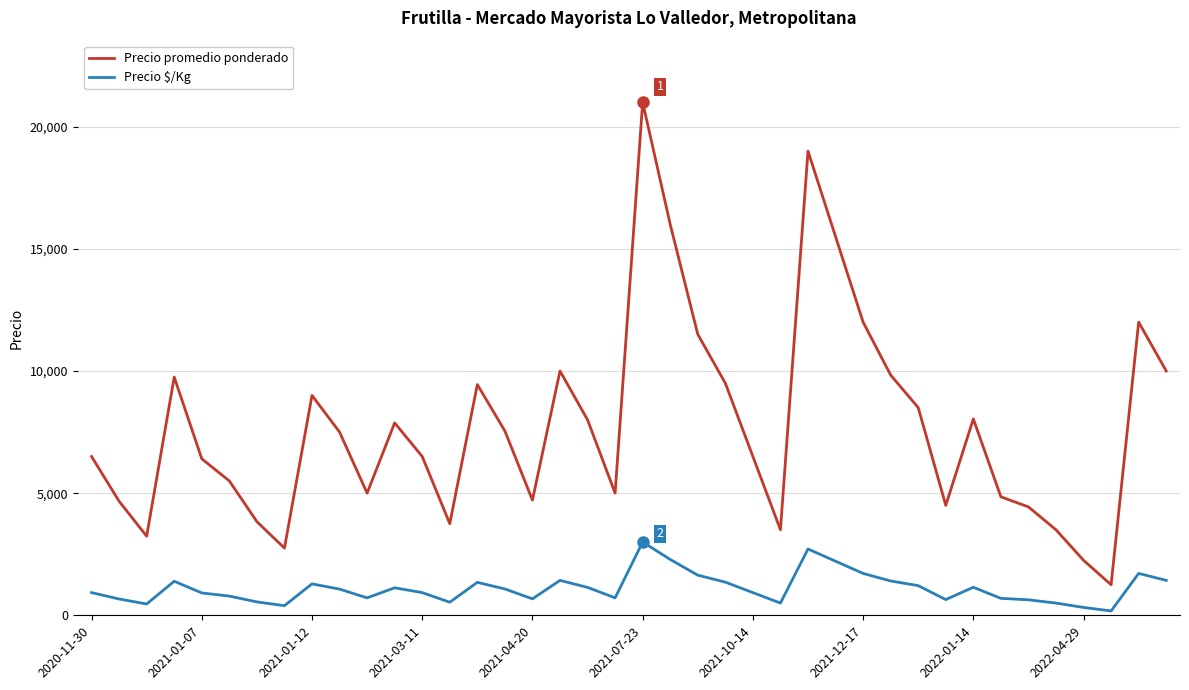

True or false: Precio $/Kg and Precio promedio ponderado intersect in this chart.

False